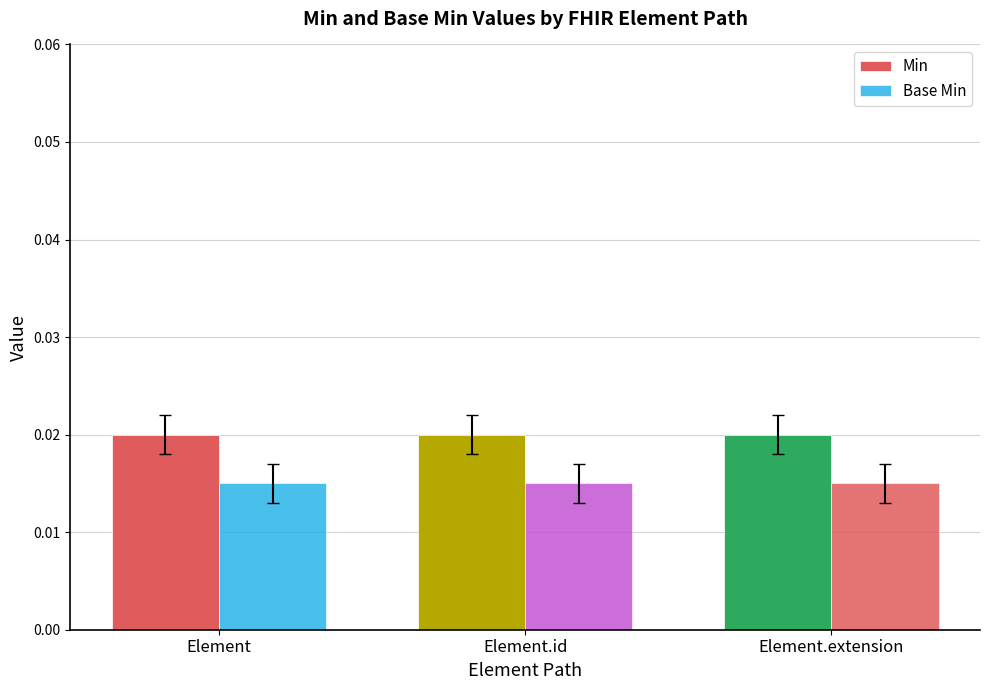

Count the number of categories in the chart.

3